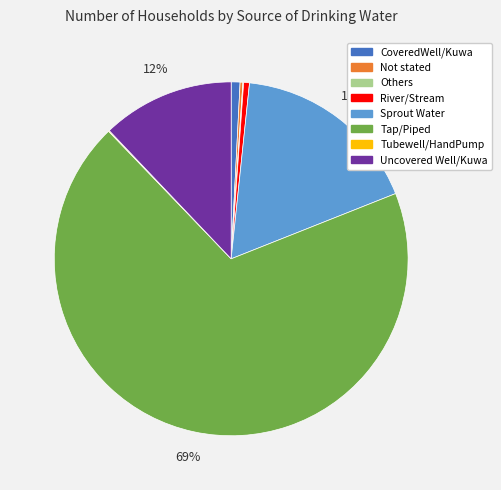

Which slice is the largest?

Tap/Piped